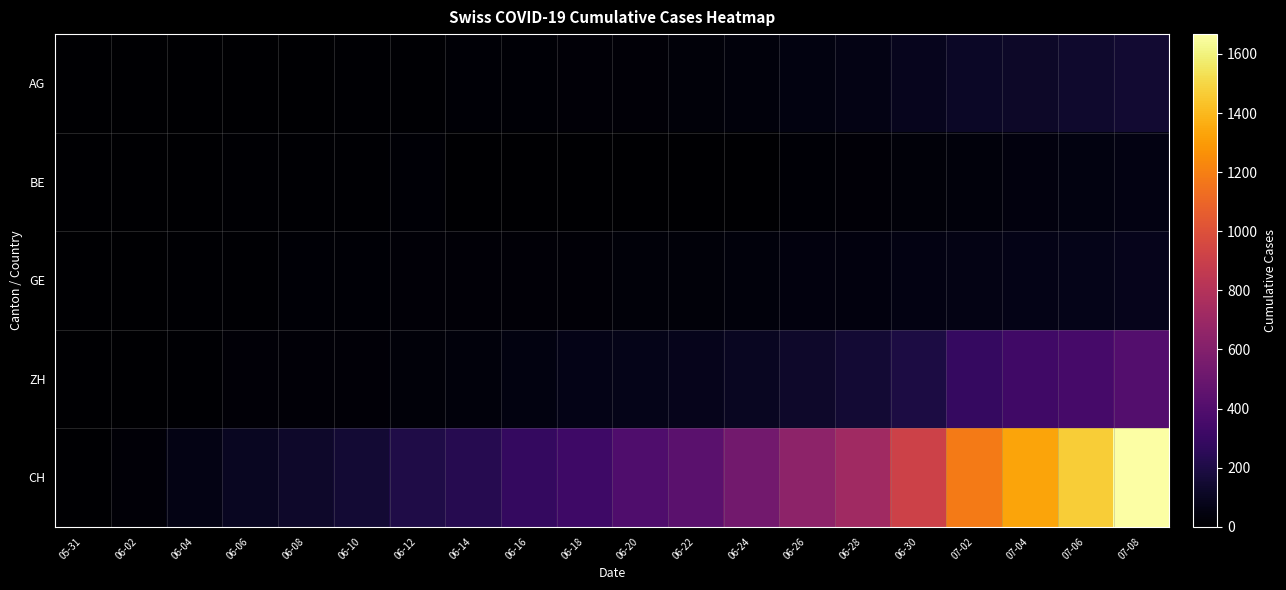

Which label corresponds to the smallest value in the chart?

05-31